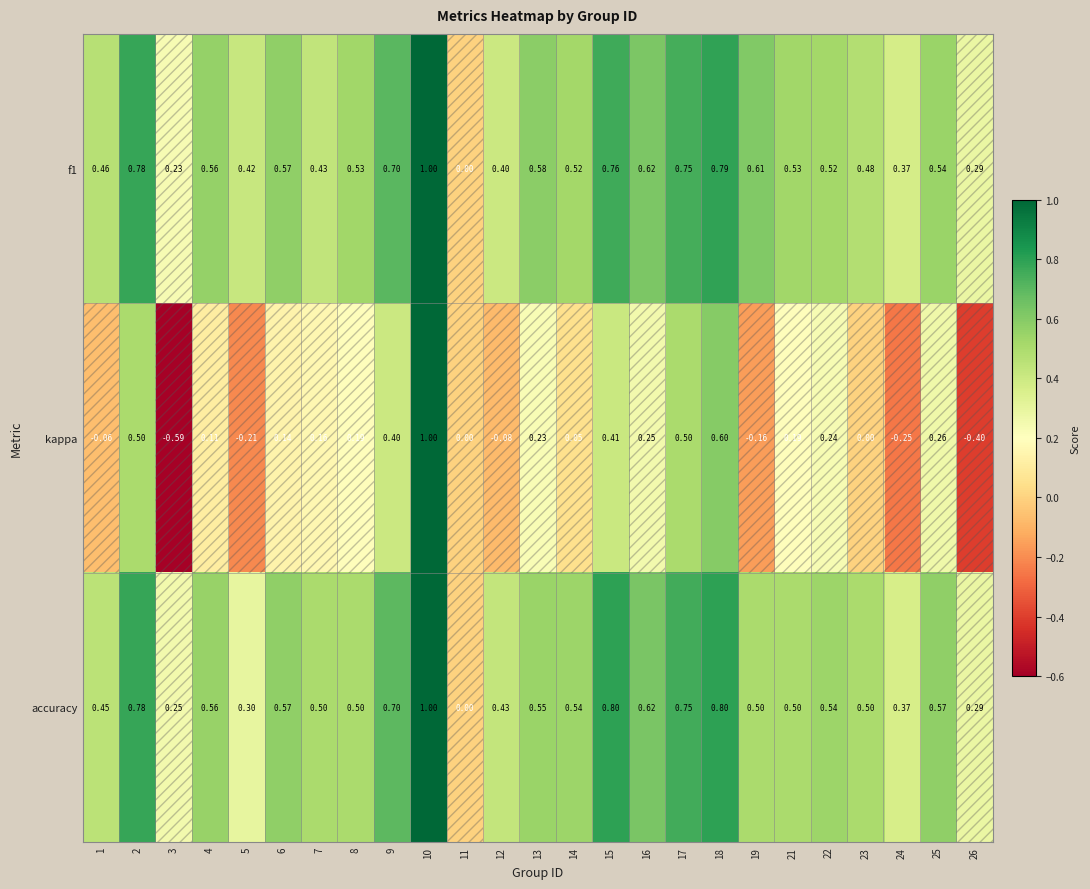

Is the value of f1 at 12 greater than the value of accuracy at 24?

Yes